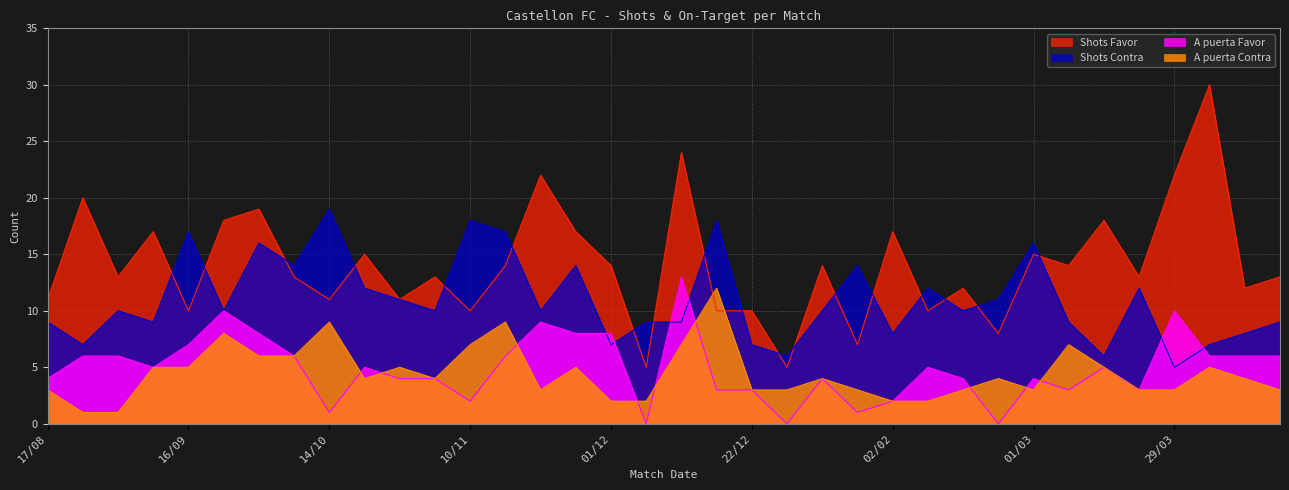

What is the value of the Shots Favor point at the 16th from the left?

17